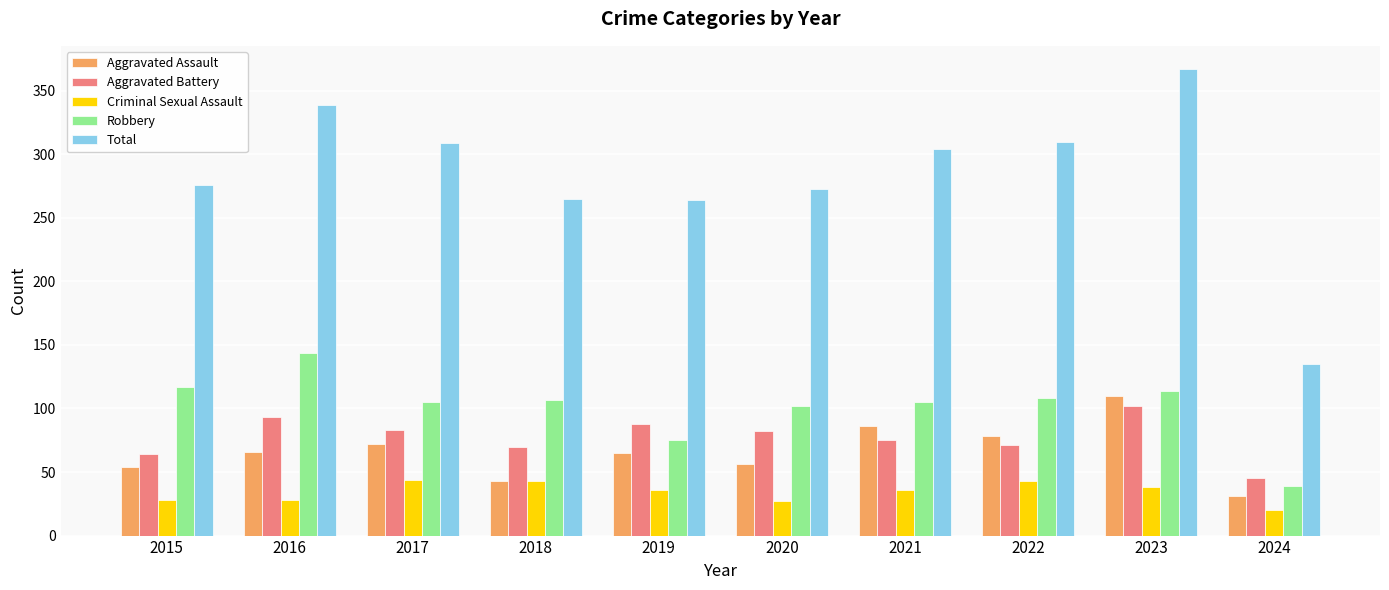

What is the average value of the Total series?

284